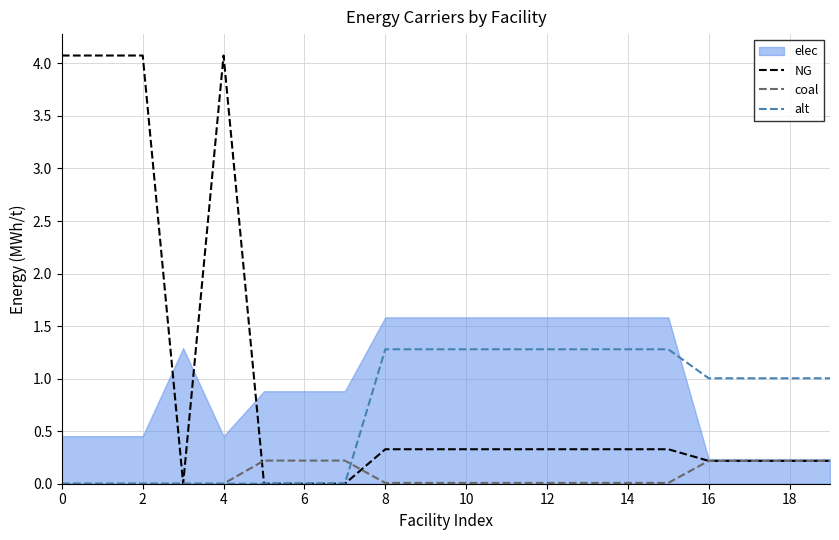

Is the value of NG at 4 greater than the value of alt at 0?

Yes